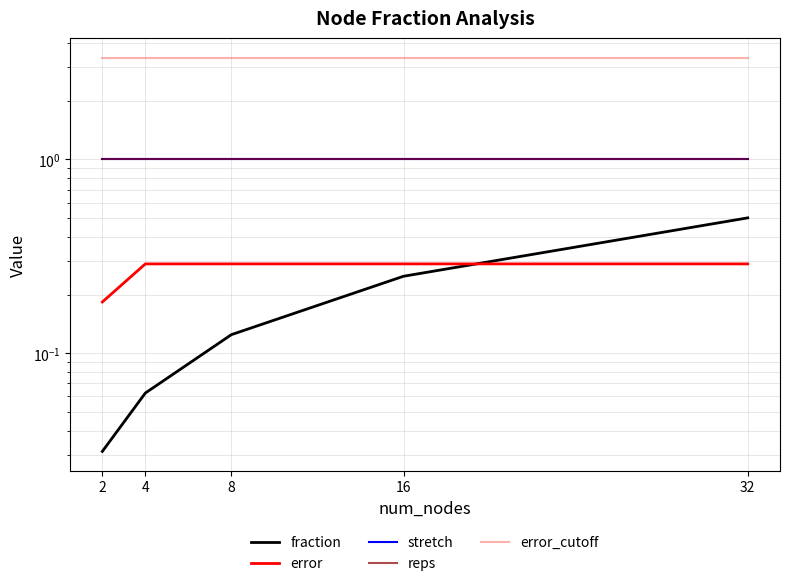

What are all the series names shown in the legend?

fraction, error, stretch, reps, error_cutoff